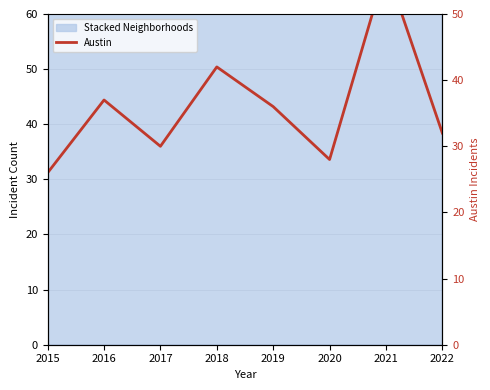

Rank the categories by value from lowest to highest.

2015, 2020, 2017, 2022, 2019, 2016, 2018, 2021